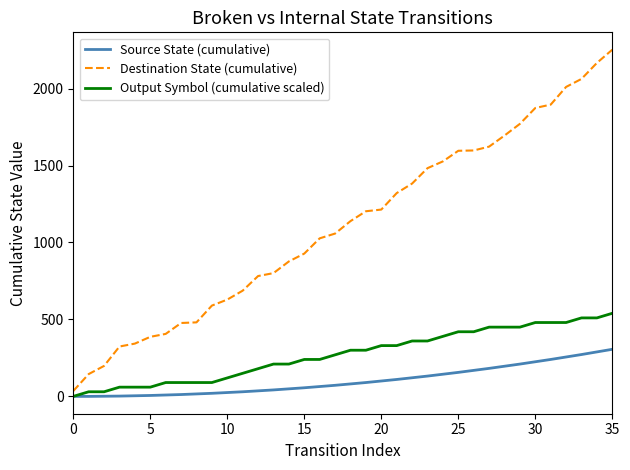

Which series has the largest total across all categories?

Destination State (cumulative)